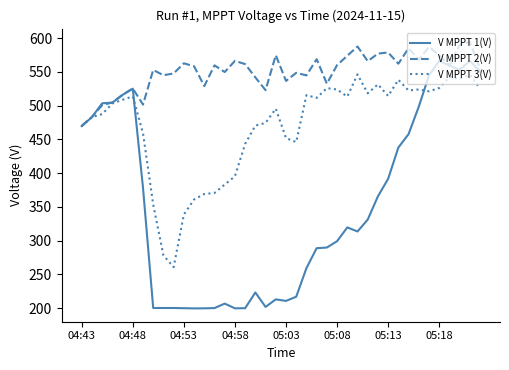

Is this an area chart (filled region under the line)?

No